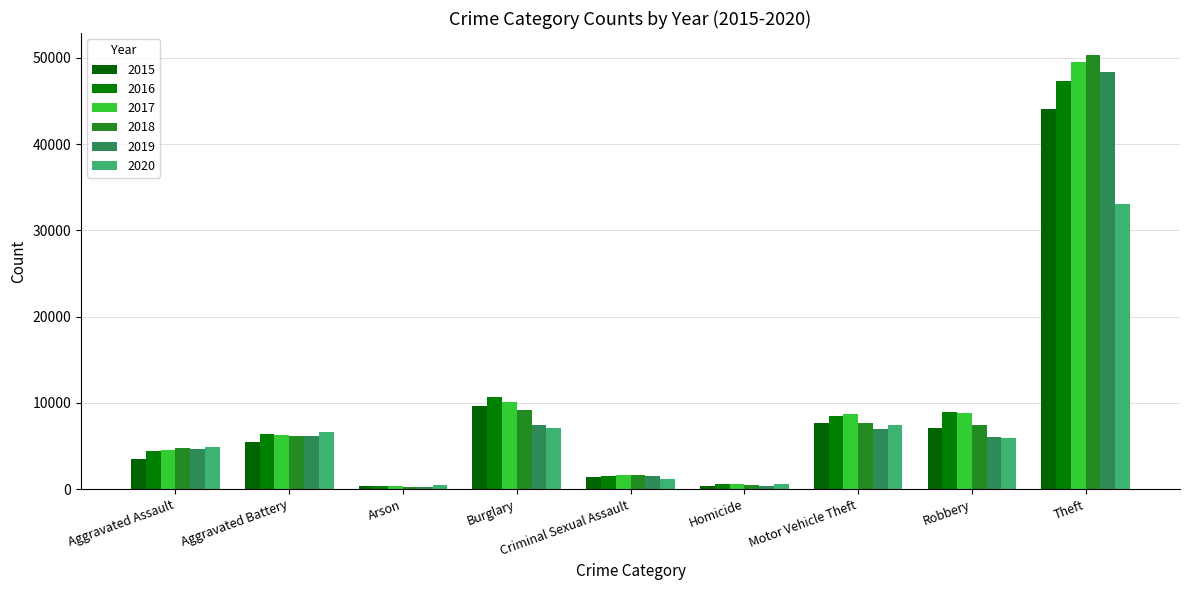

How many series are shown in this chart?

6